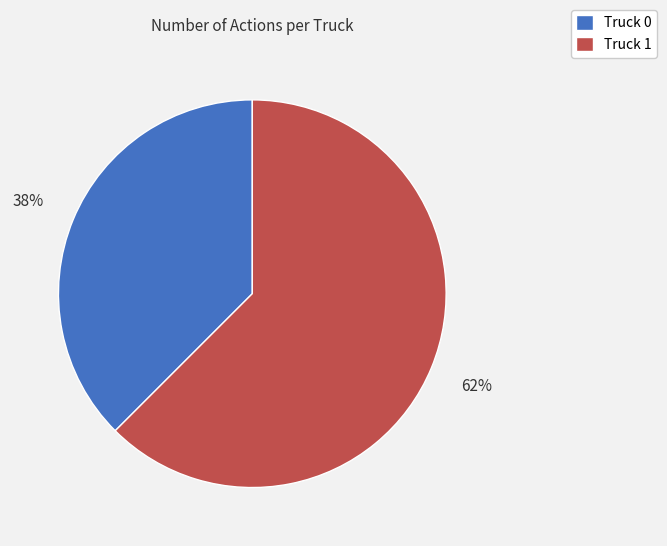

True or false: Truck 0 accounts for 24% of the total.

False